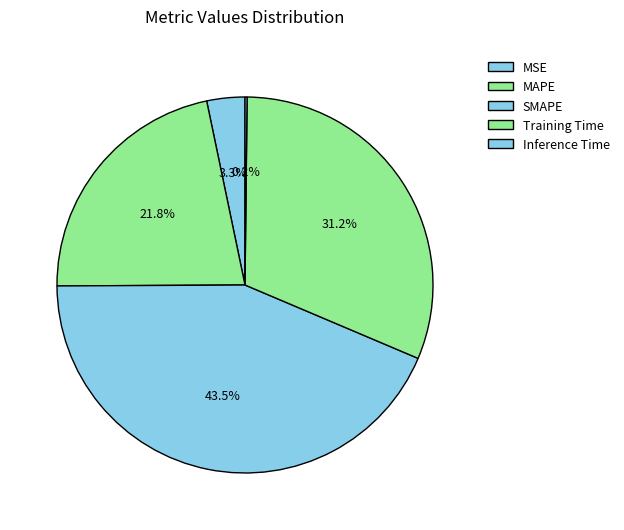

To the nearest percent, what is the average slice percentage?

20%